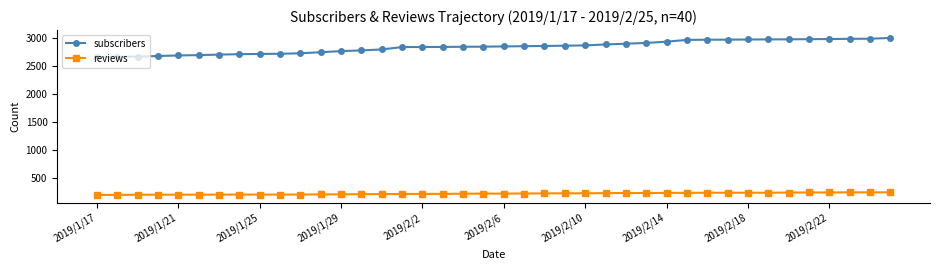

Which series has the widest spread of values?

subscribers